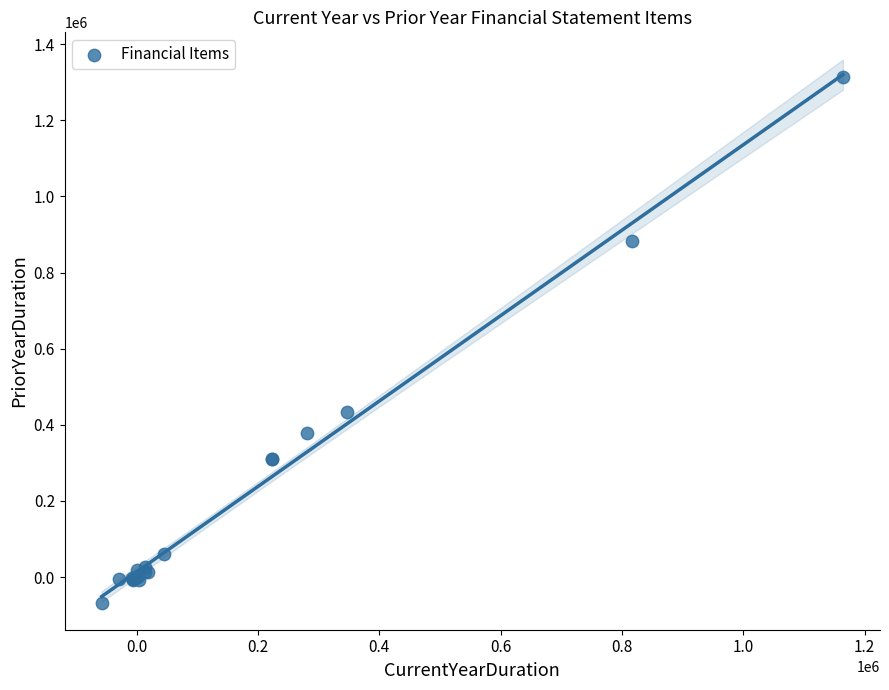

What Y value in the scatter plot is closest to 623902?

433009